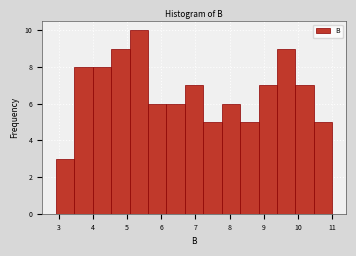

Reading left to right, transcribe this chart: for each bar, give the range it covers on the x-axis and its height. Neither the bar edges nor the heights are printed on the chart, so give them approximately, as read against the axes.

2.91 to 3.45: 3
3.45 to 3.99: 8
3.99 to 4.53: 8
4.53 to 5.07: 9
5.07 to 5.61: 10
5.61 to 6.15: 6
6.15 to 6.69: 6
6.69 to 7.23: 7
7.23 to 7.77: 5
7.77 to 8.31: 6
8.31 to 8.85: 5
8.85 to 9.39: 7
9.39 to 9.93: 9
9.93 to 10.47: 7
10.47 to 11.01: 5